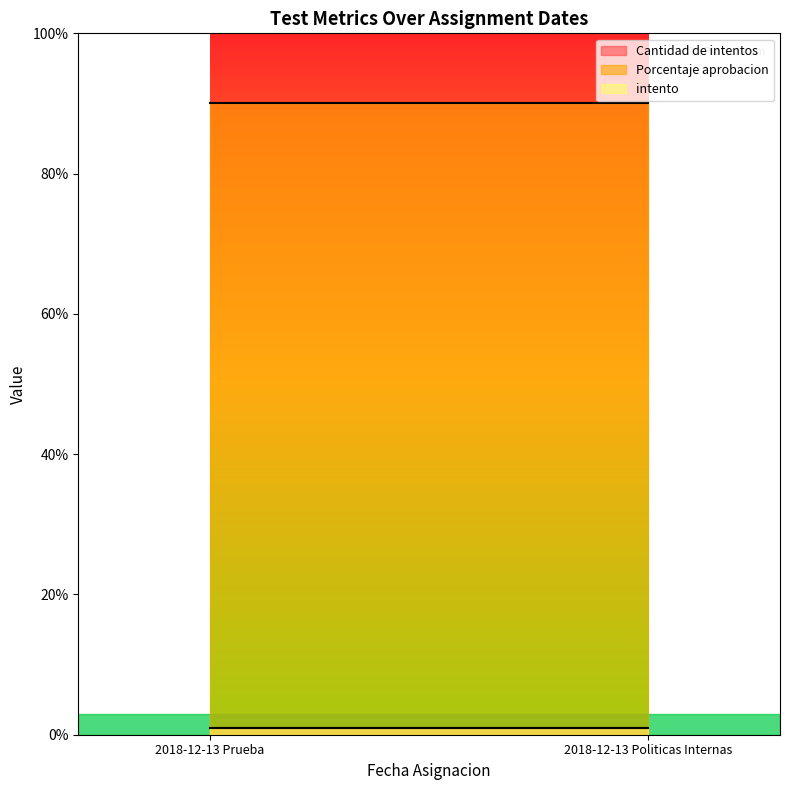

Read the Porcentaje aprobacion value at 2018-12-13 Prueba.

90